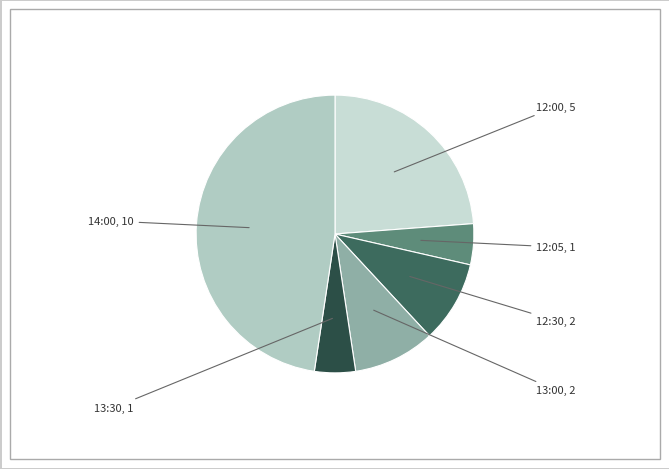

How many slices are in this pie chart?

6